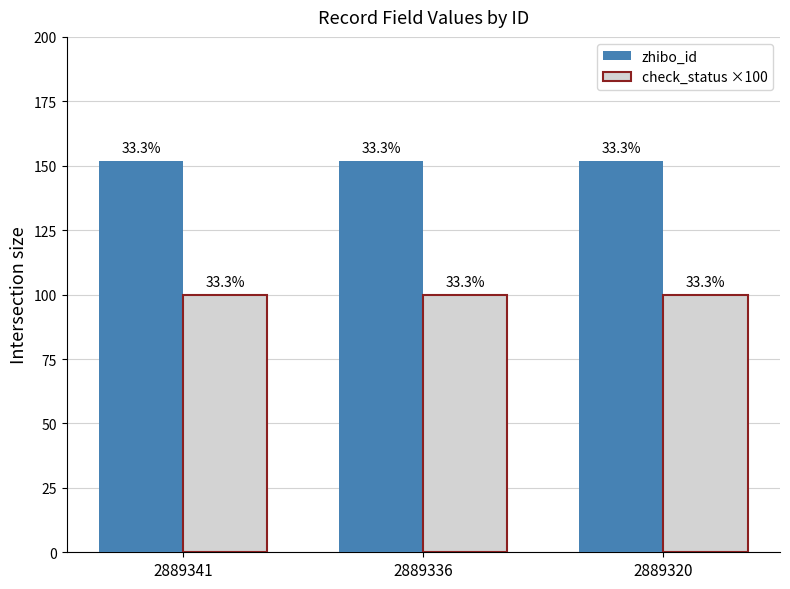

Reading right to left, list all the values displayed in this chart.

zhibo_id: 2889320=152	2889336=152	2889341=152
check_status ×100: 2889320=100	2889336=100	2889341=100